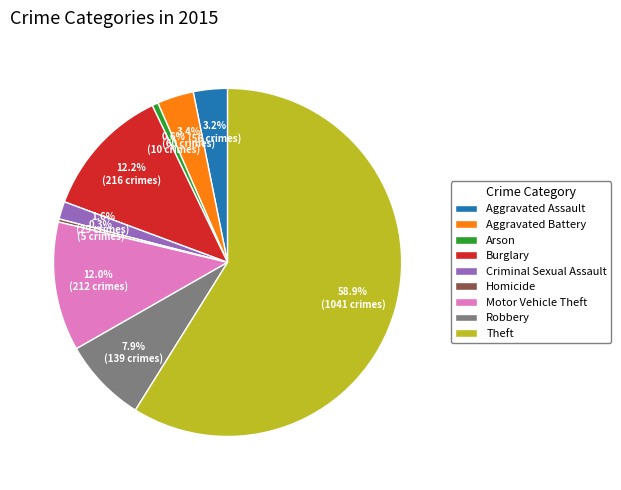

Between Burglary and Robbery, which is larger?

Burglary